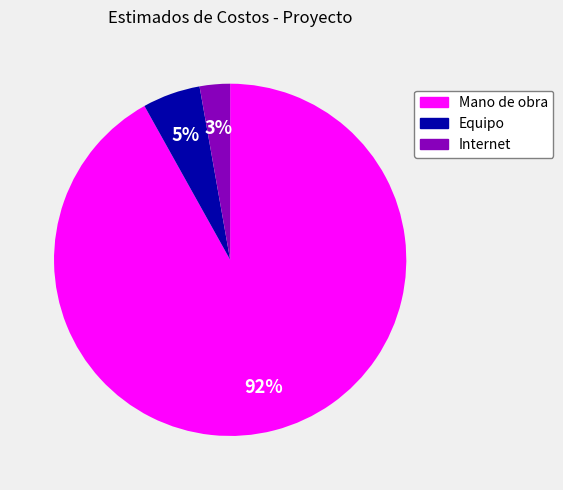

Rank the categories by value from highest to lowest.

Mano de obra, Equipo, Internet